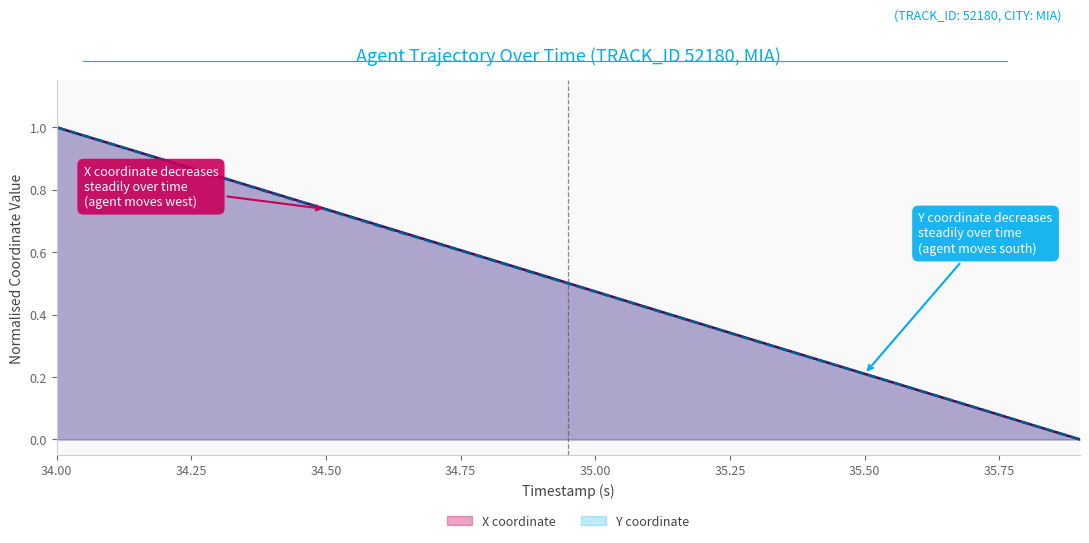

How many values in the Y coordinate series exceed 0?

19